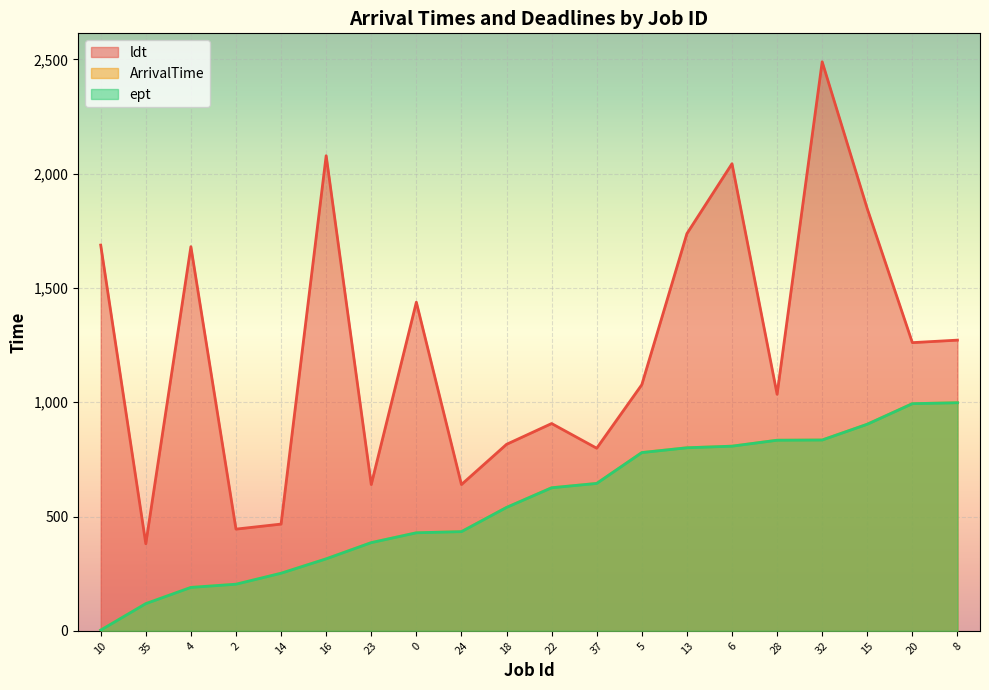

Which series has the largest range (max minus min)?

ldt